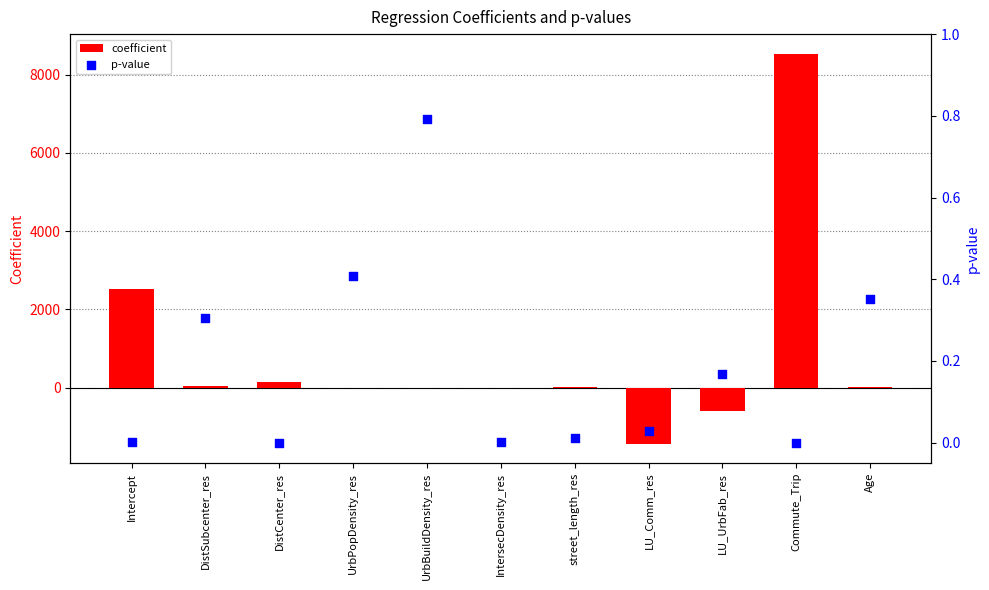

At which category is the sum across all series the highest?

Commute_Trip